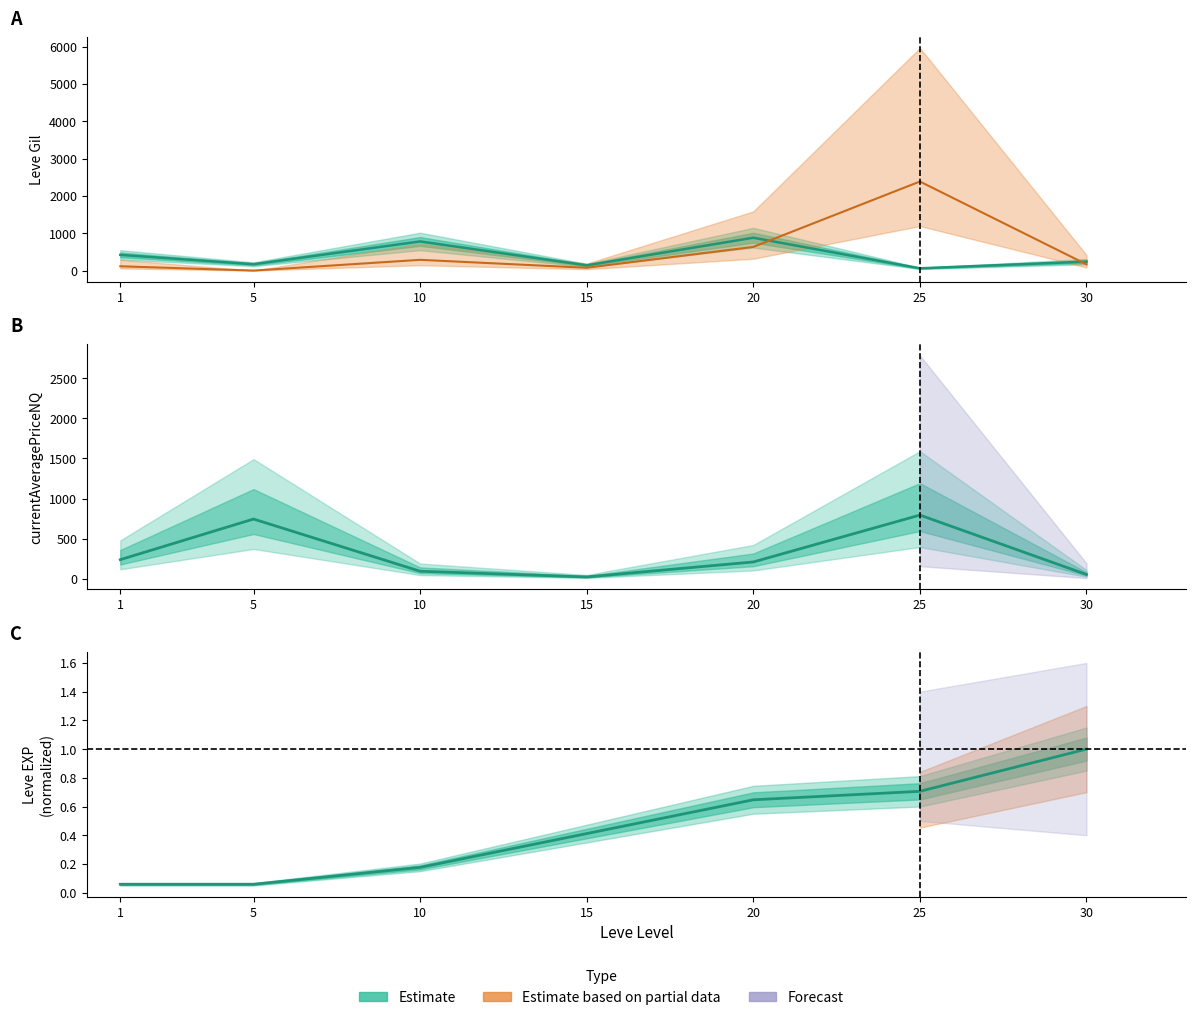

True or false: currentAveragePriceNQ and LevePriceNQ cross at least once.

True